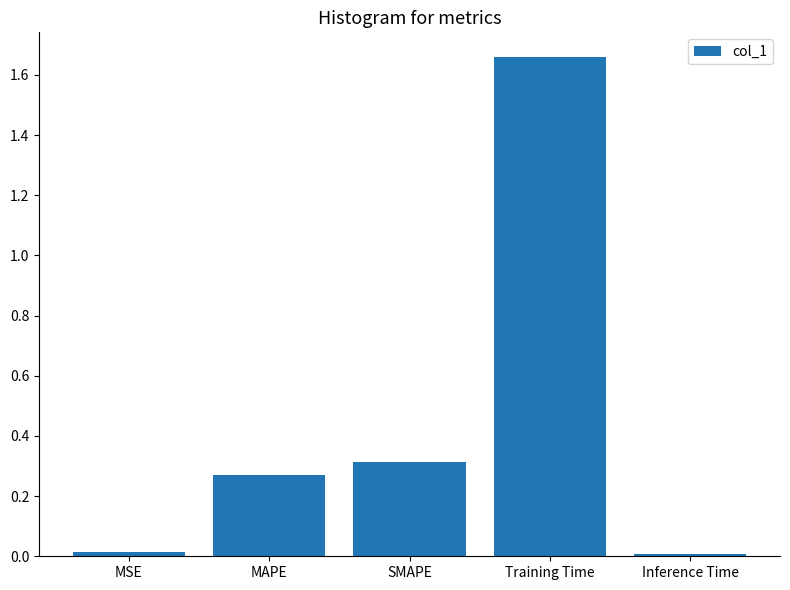

True or false: the data shows 0.0 at Inference Time.

True